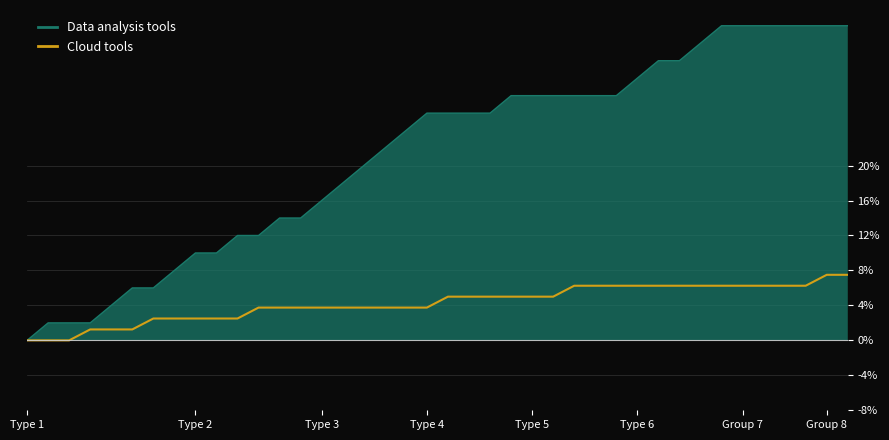

Reading left to right, transcribe all the data shown in this chart.

Data analysis tools: 0.0	1.0	1.0	1.0	2.0	3.0	3.0	4.0	5.0	5.0	6.0	6.0	7.0	7.0	8.0	9.0	10.0	11.0	12.0	13.0	13.0	13.0	13.0	14.0	14.0	14.0	14.0	14.0	14.0	15.0	16.0	16.0	17.0	18.0	18.0	18.0	18.0	18.0	18.0	18.0
Cloud tools: 0.0	0.0	0.0	0.6	0.6	0.6	1.2	1.2	1.2	1.2	1.2	1.9	1.9	1.9	1.9	1.9	1.9	1.9	1.9	1.9	2.5	2.5	2.5	2.5	2.5	2.5	3.1	3.1	3.1	3.1	3.1	3.1	3.1	3.1	3.1	3.1	3.1	3.1	3.8	3.8